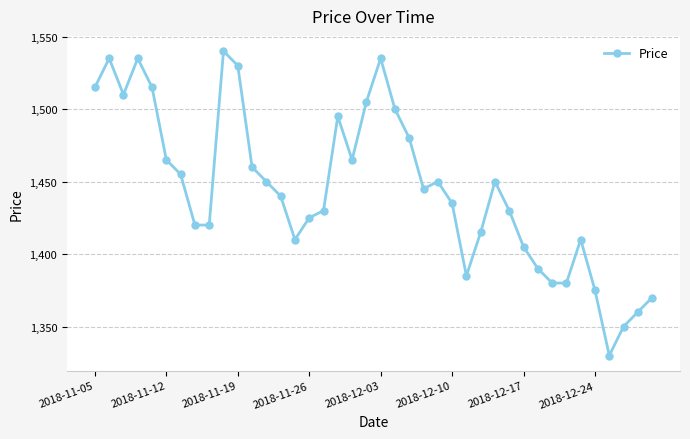

What is the minimum value shown in the chart?

1330